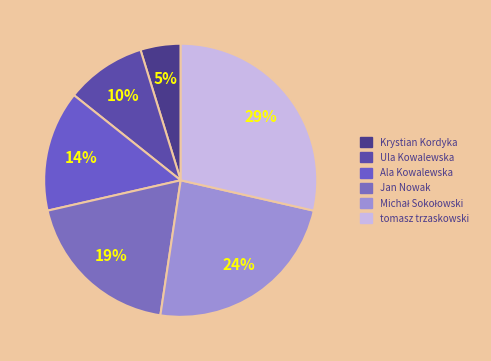

How many segments does this pie chart have?

6